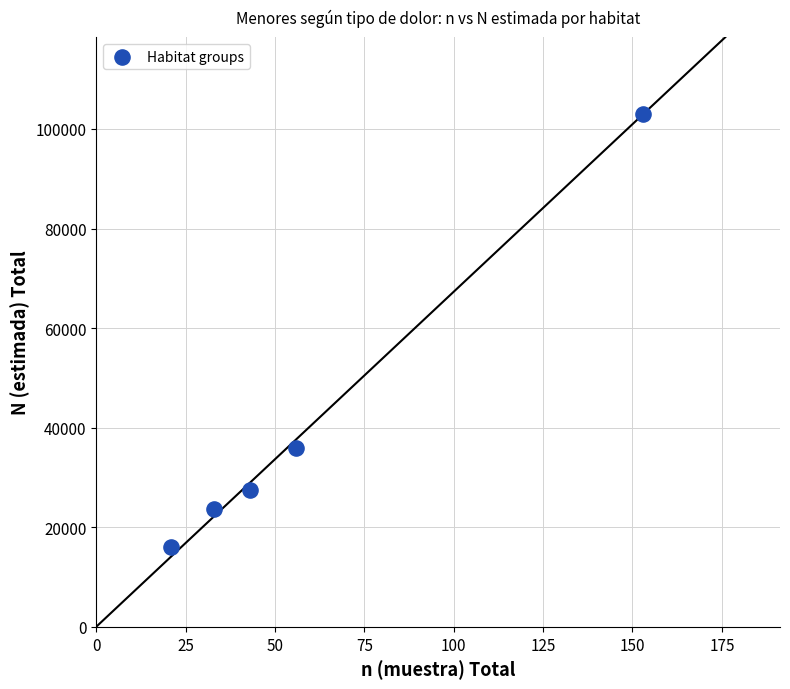

What Y value in the scatter plot is closest to 59486?

35830